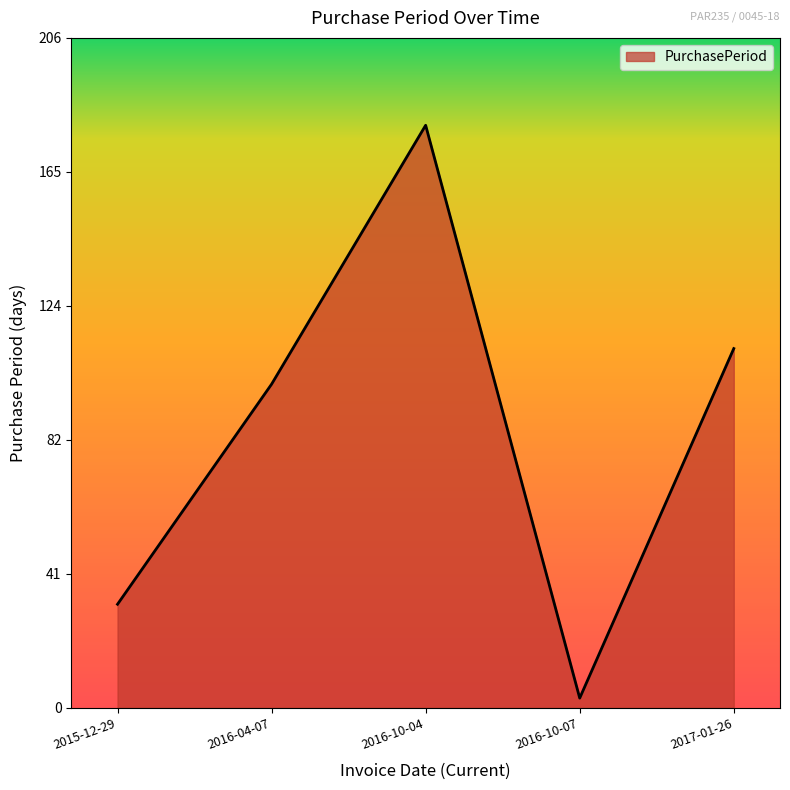

What position from the left is 2016-10-04?

3